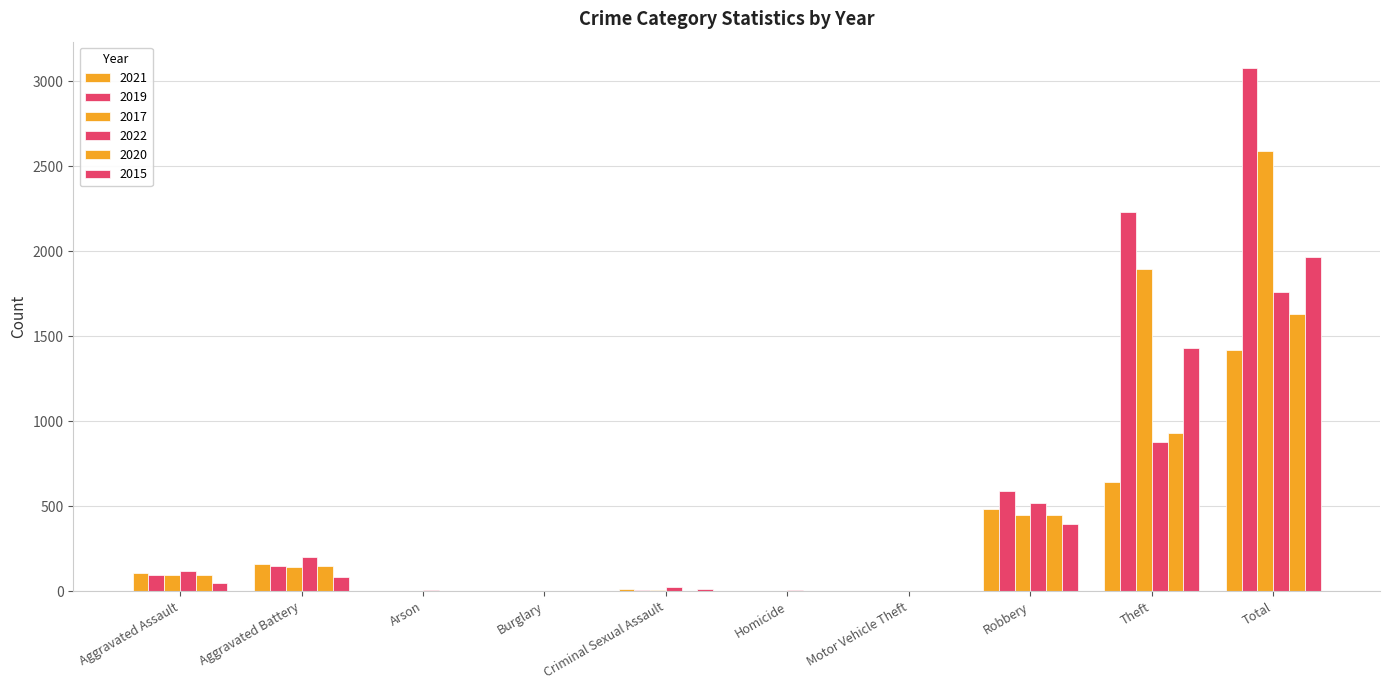

Does the chart contain stacked bars?

No